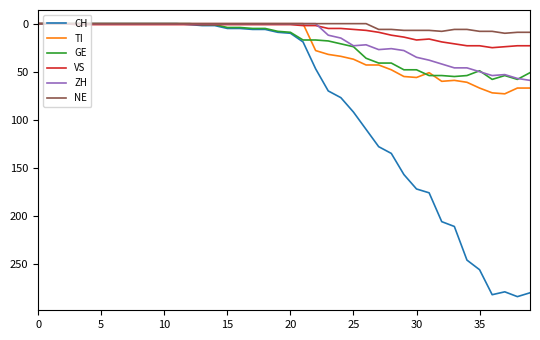

What are all the series names shown in the legend?

CH, TI, GE, VS, ZH, NE